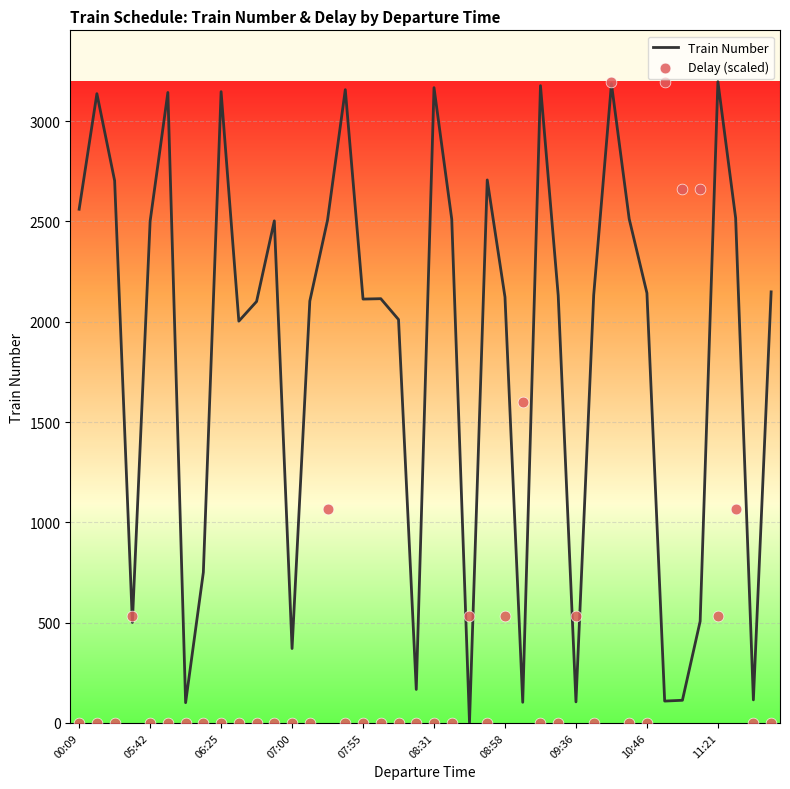

At which category is the sum across all series the highest?

30